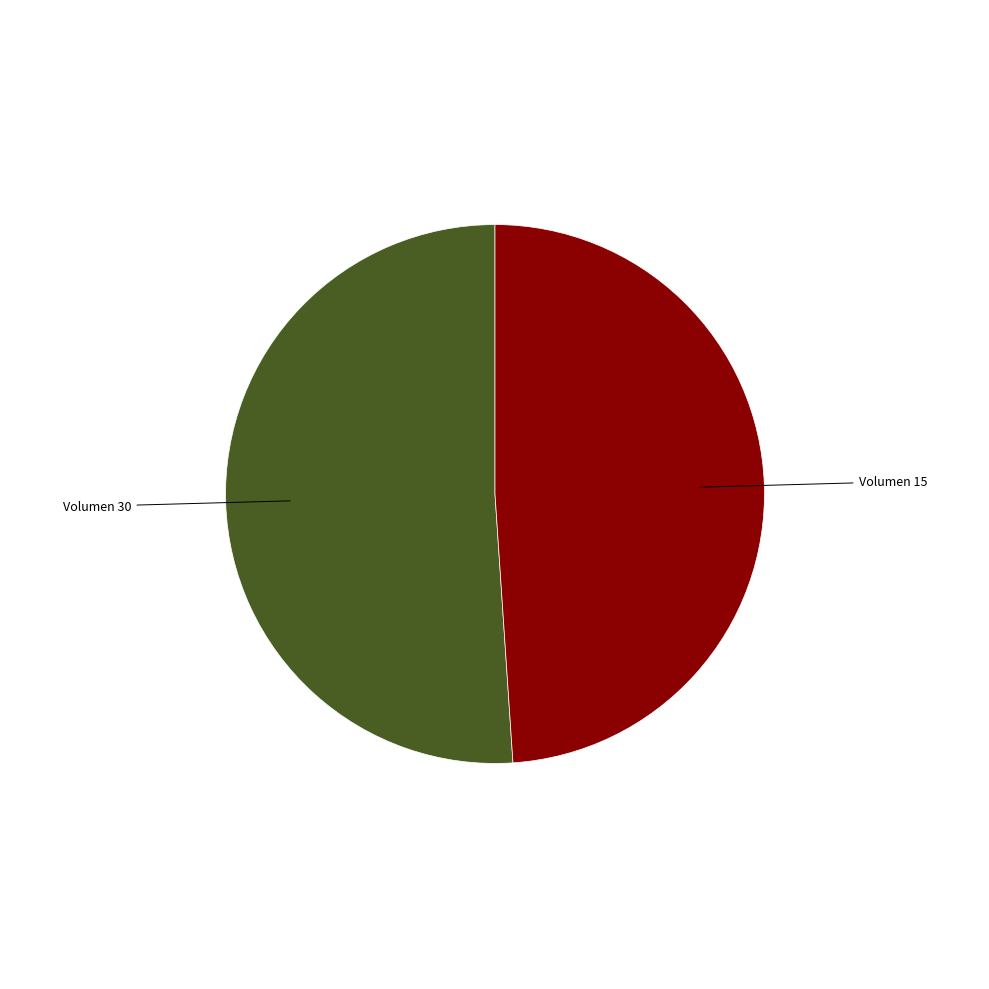

Is there a majority slice in this chart?

Yes